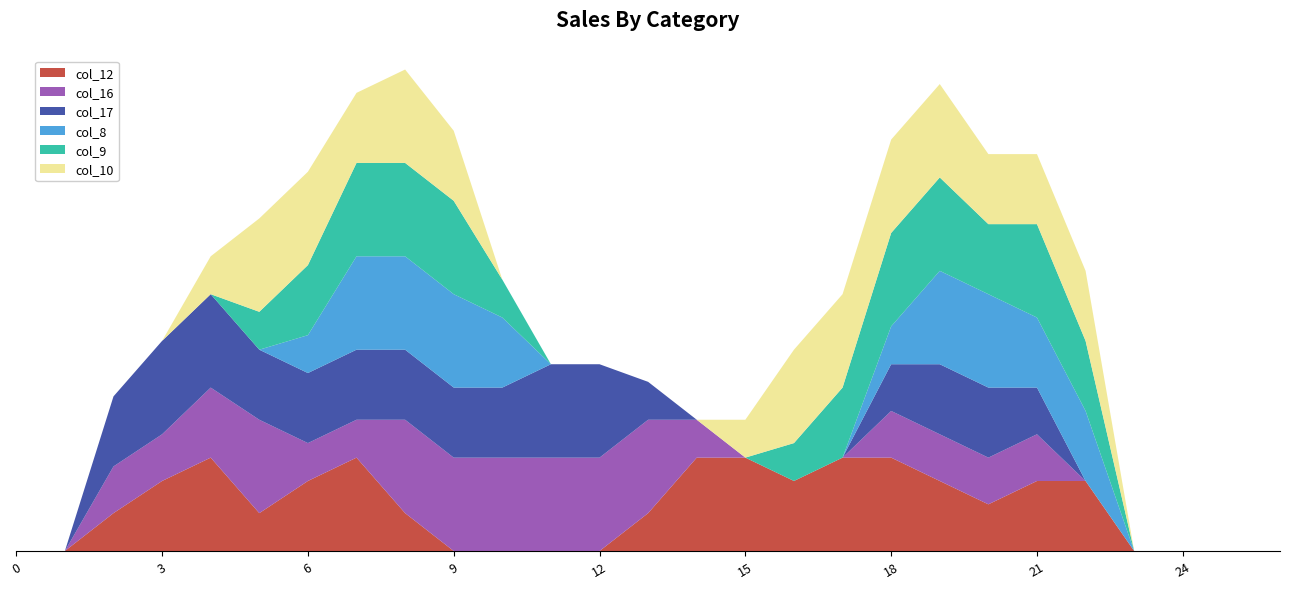

Reading left to right, what are all the values shown in this chart?

col_12: 0.0	0.0	0.8	1.5	2.0	0.8	1.5	2.0	0.8	0.0	0.0	0.0	0.0	0.8	2.0	2.0	1.5	2.0	2.0	1.5	1.0	1.5	1.5	0.0	0.0	0.0	0.0
col_16: 0.0	0.0	1.0	1.0	1.5	2.0	0.8	0.8	2.0	2.0	2.0	2.0	2.0	2.0	0.8	0.0	0.0	0.0	1.0	1.0	1.0	1.0	0.0	0.0	0.0	0.0	0.0
col_17: 0.0	0.0	1.5	2.0	2.0	1.5	1.5	1.5	1.5	1.5	1.5	2.0	2.0	0.8	0.0	0.0	0.0	0.0	1.0	1.5	1.5	1.0	0.0	0.0	0.0	0.0	0.0
col_8: 0.0	0.0	0.0	0.0	0.0	0.0	0.8	2.0	2.0	2.0	1.5	0.0	0.0	0.0	0.0	0.0	0.0	0.0	0.8	2.0	2.0	1.5	1.5	0.0	0.0	0.0	0.0
col_9: 0.0	0.0	0.0	0.0	0.0	0.8	1.5	2.0	2.0	2.0	0.8	0.0	0.0	0.0	0.0	0.0	0.8	1.5	2.0	2.0	1.5	2.0	1.5	0.0	0.0	0.0	0.0
col_10: 0.0	0.0	0.0	0.0	0.8	2.0	2.0	1.5	2.0	1.5	0.0	0.0	0.0	0.0	0.0	0.8	2.0	2.0	2.0	2.0	1.5	1.5	1.5	0.0	0.0	0.0	0.0